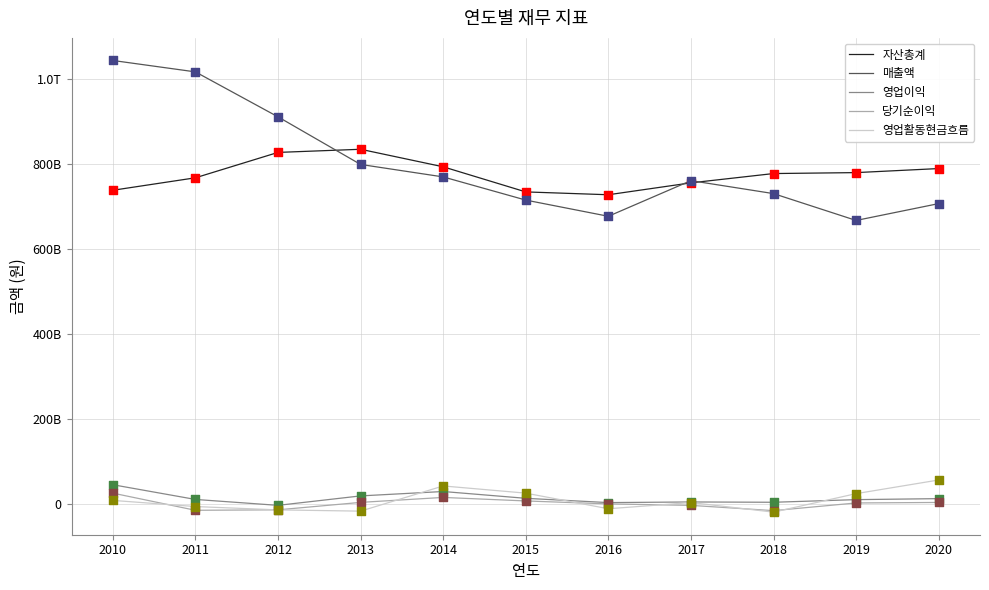

Is the value of 영업활동현금흐름 at 2010 greater than the value of 당기순이익 at 2012?

Yes